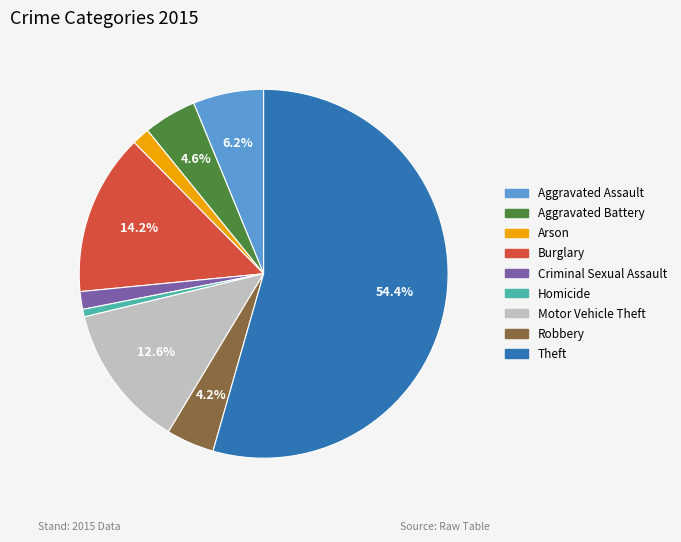

True or false: Motor Vehicle Theft accounts for 18% of the total.

False